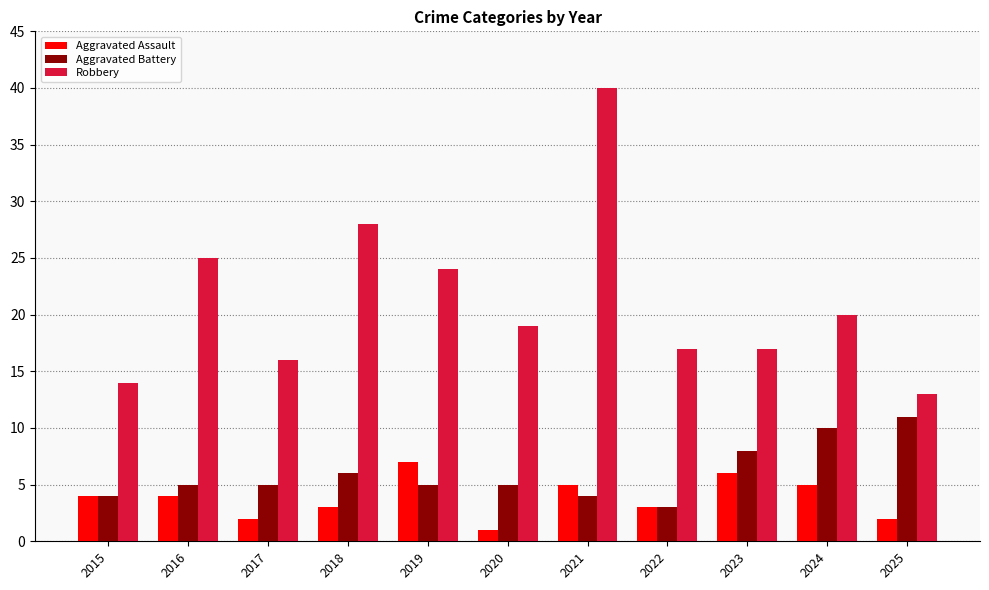

What is the difference between the highest and lowest values at 2019?

19